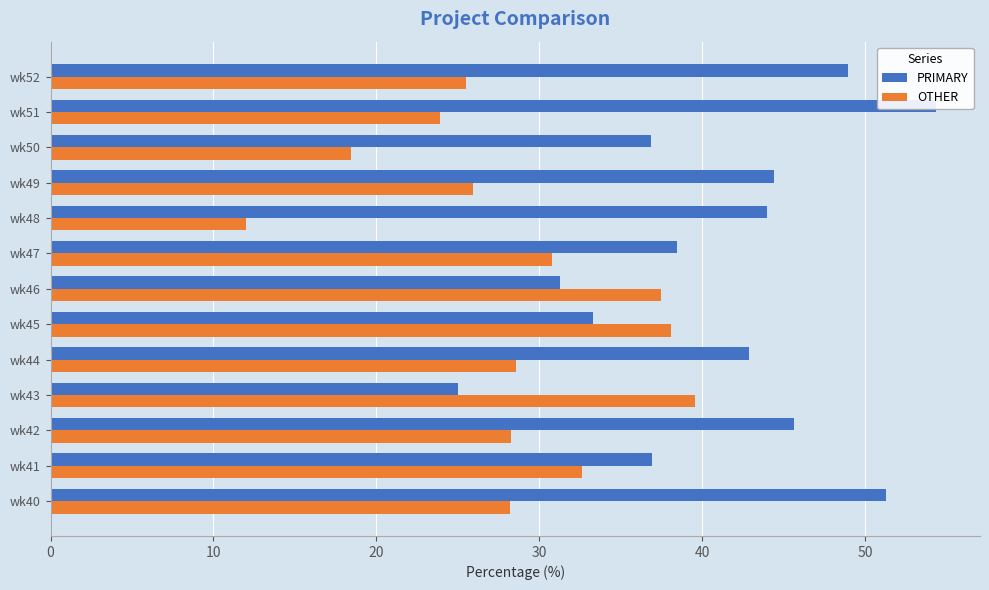

How many distinct data groups are displayed?

2